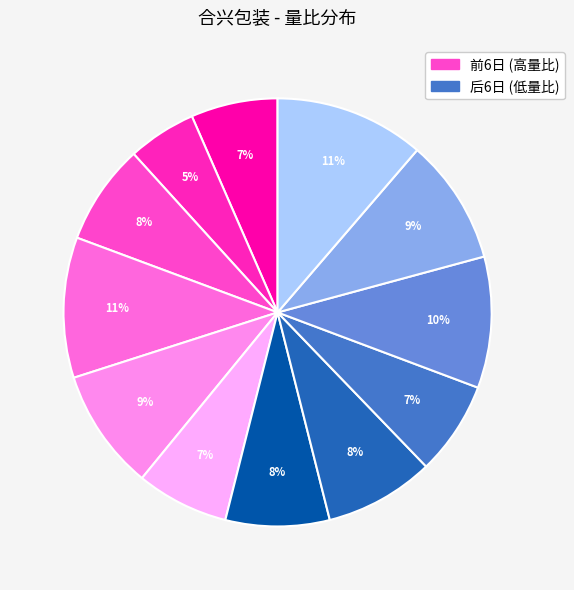

Count the number of slices in the pie.

12